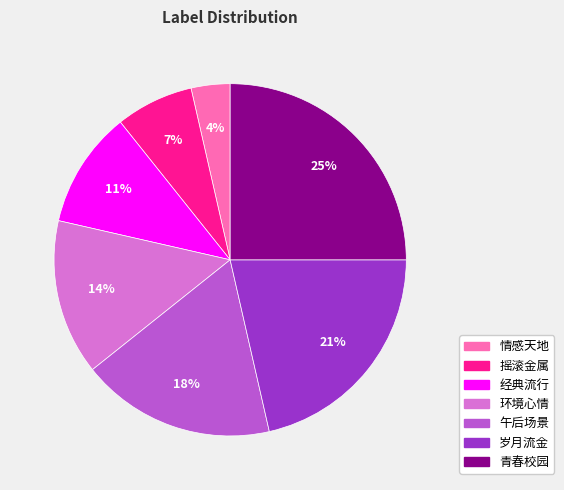

What percentage is the 青春校园 slice, to the nearest percent?

25%